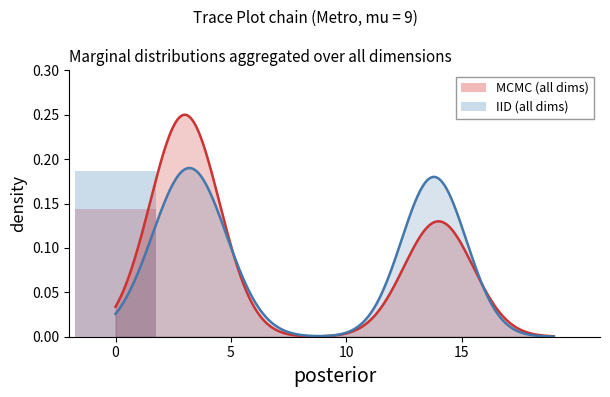

What are all the series names shown in the legend?

MCMC (all dims), IID (all dims)